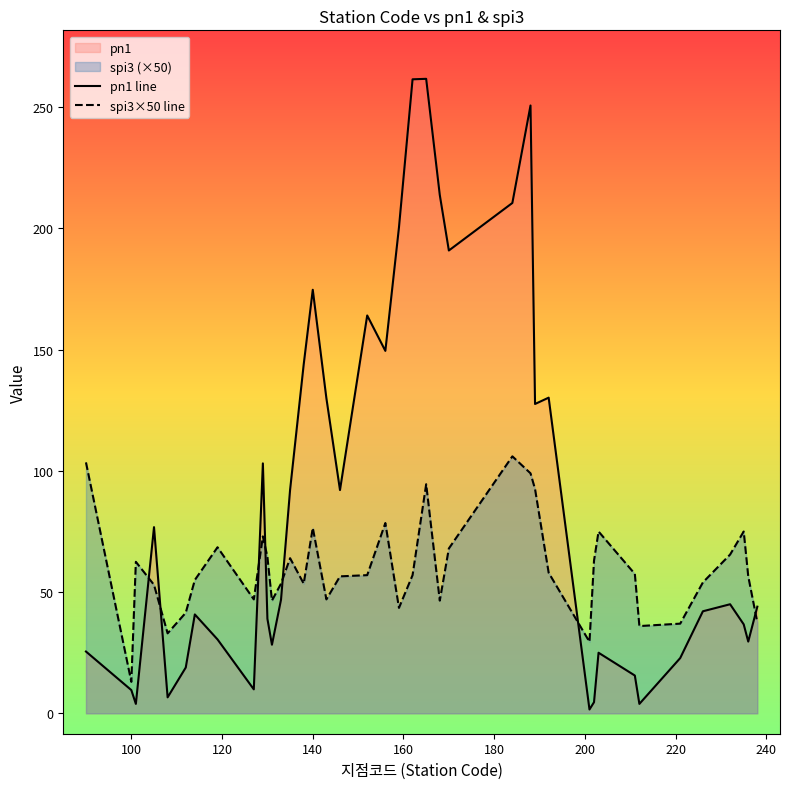

After their last crossing, which series has the higher values: pn1 line or spi3×50 line?

pn1 line